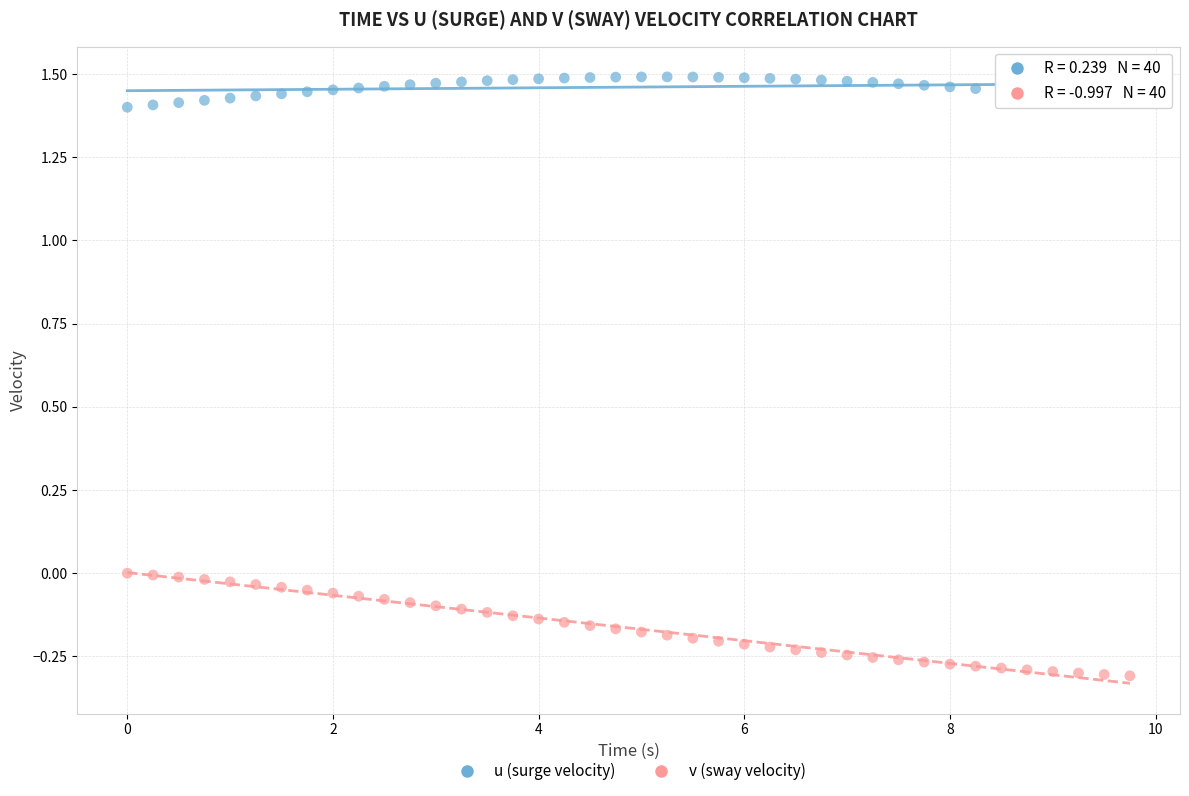

Which series contains the lowest Y value?

v (sway velocity)